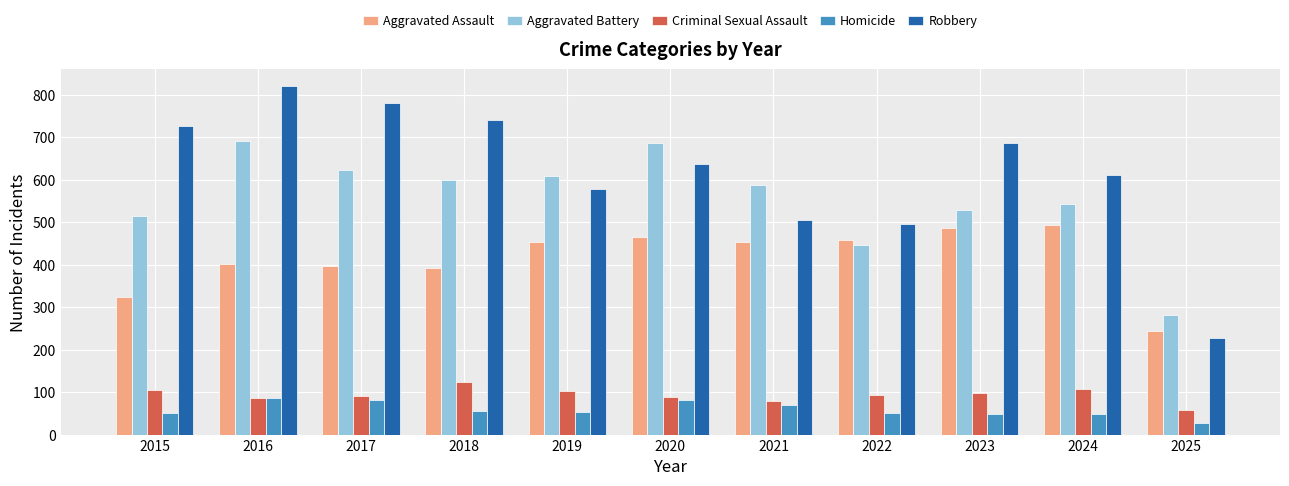

True or false: Homicide has a value of 56 at 2018.

True